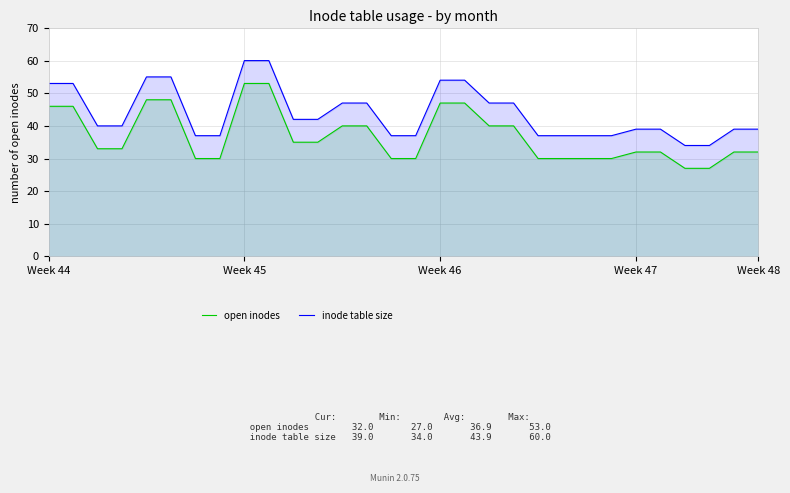

Rank the series by their maximum value, from lowest to highest.

open inodes, inode table size